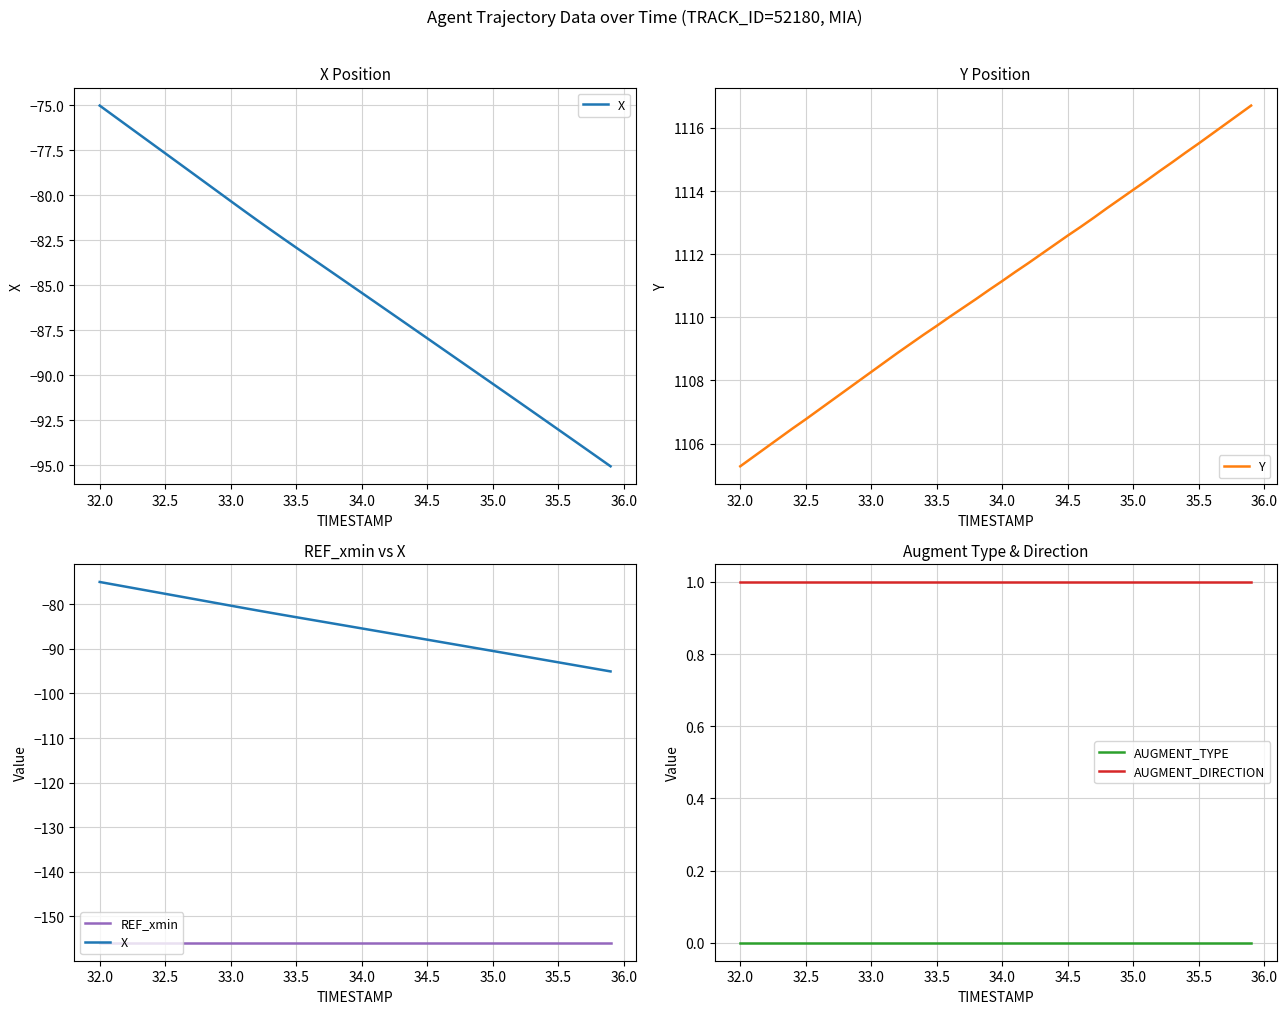

How many categories are shown in the chart?

40